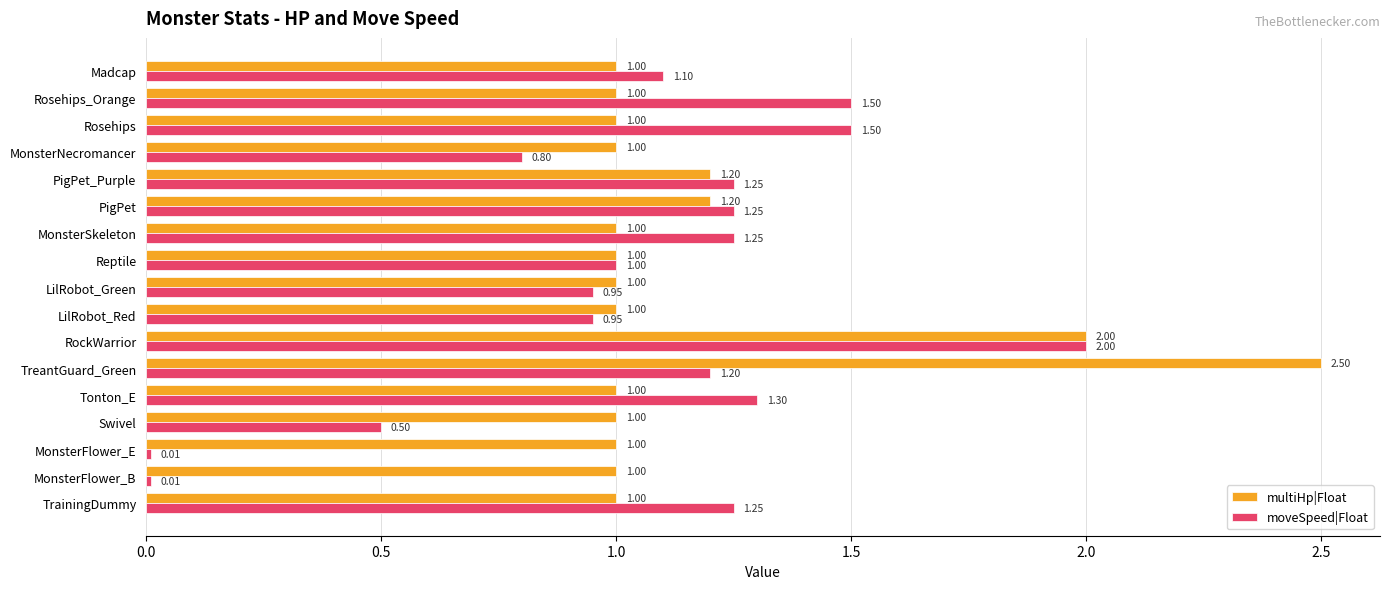

What is the sum of all moveSpeed|Float values?

17.8